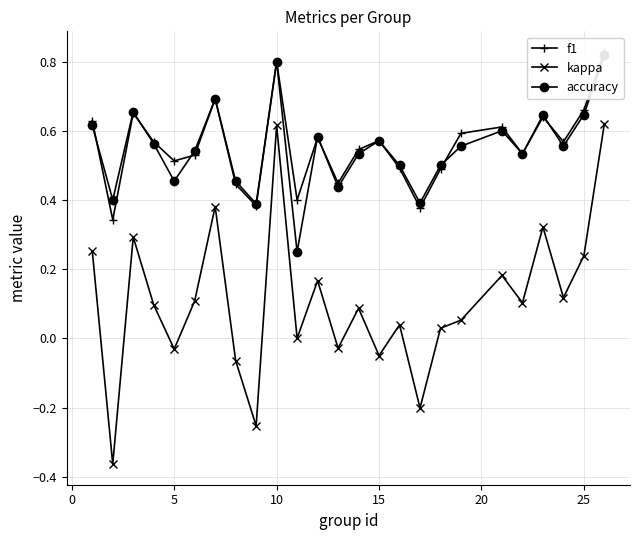

What is the greatest value displayed?

0.8